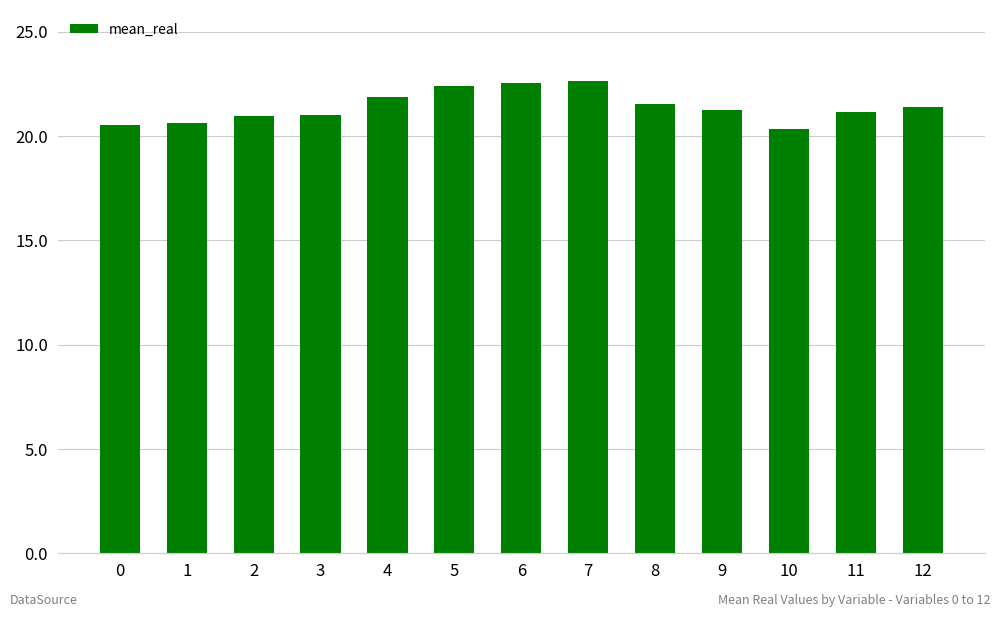

What is the change in value from 8 to 12?

-0.1